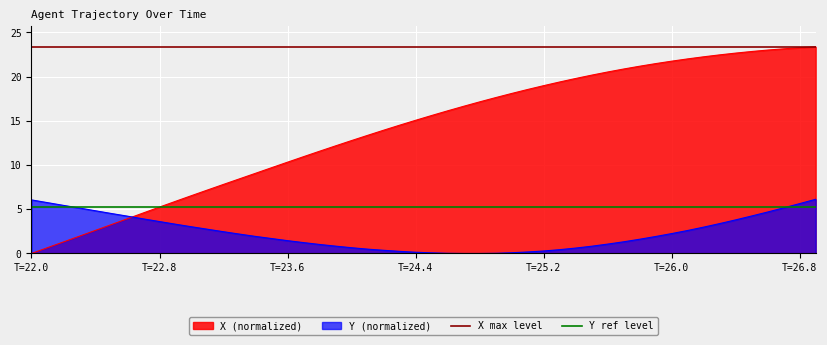

Is it true that Y (normalized) equals 3.7 at T=26.8?

False